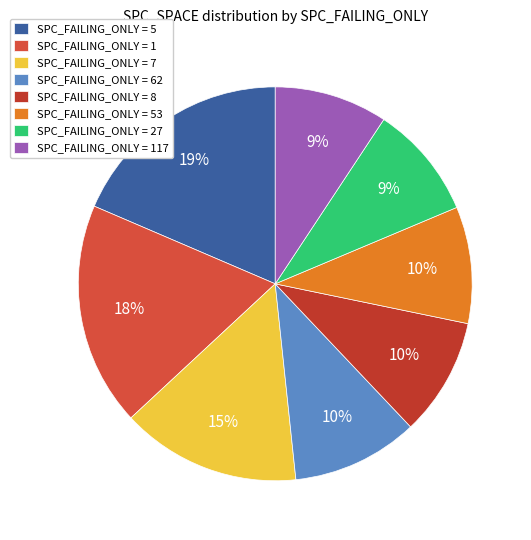

How many segments does this pie chart have?

8